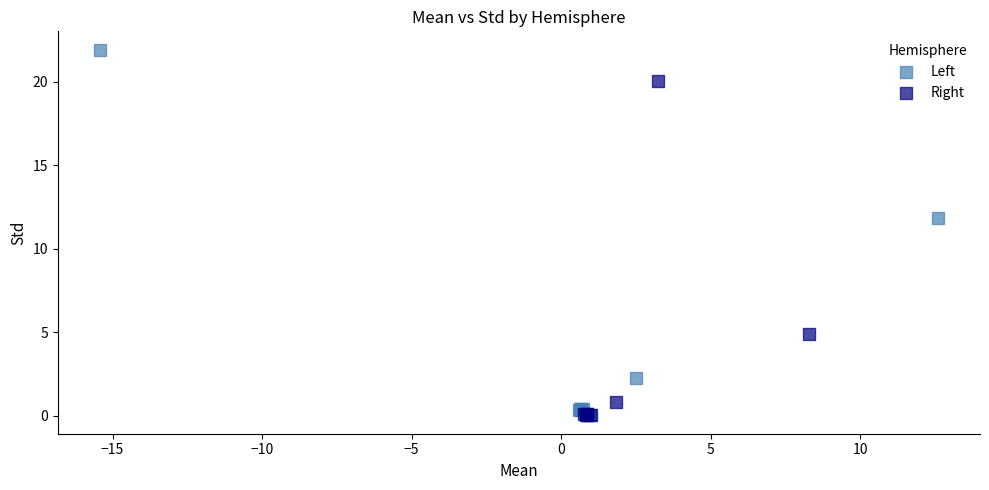

Which series has the largest Y range (max minus min)?

Left